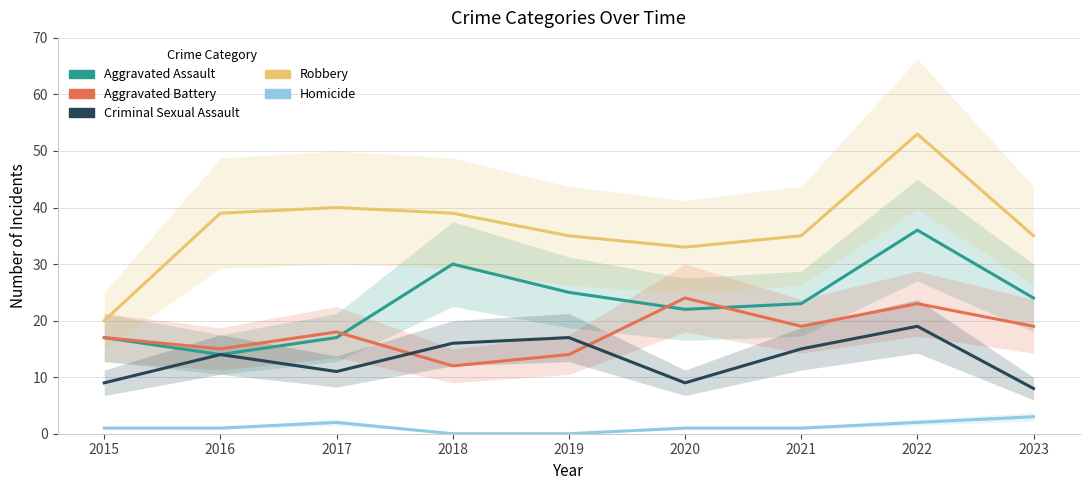

Where do Aggravated Battery and Criminal Sexual Assault first cross each other?

2017 and 2018